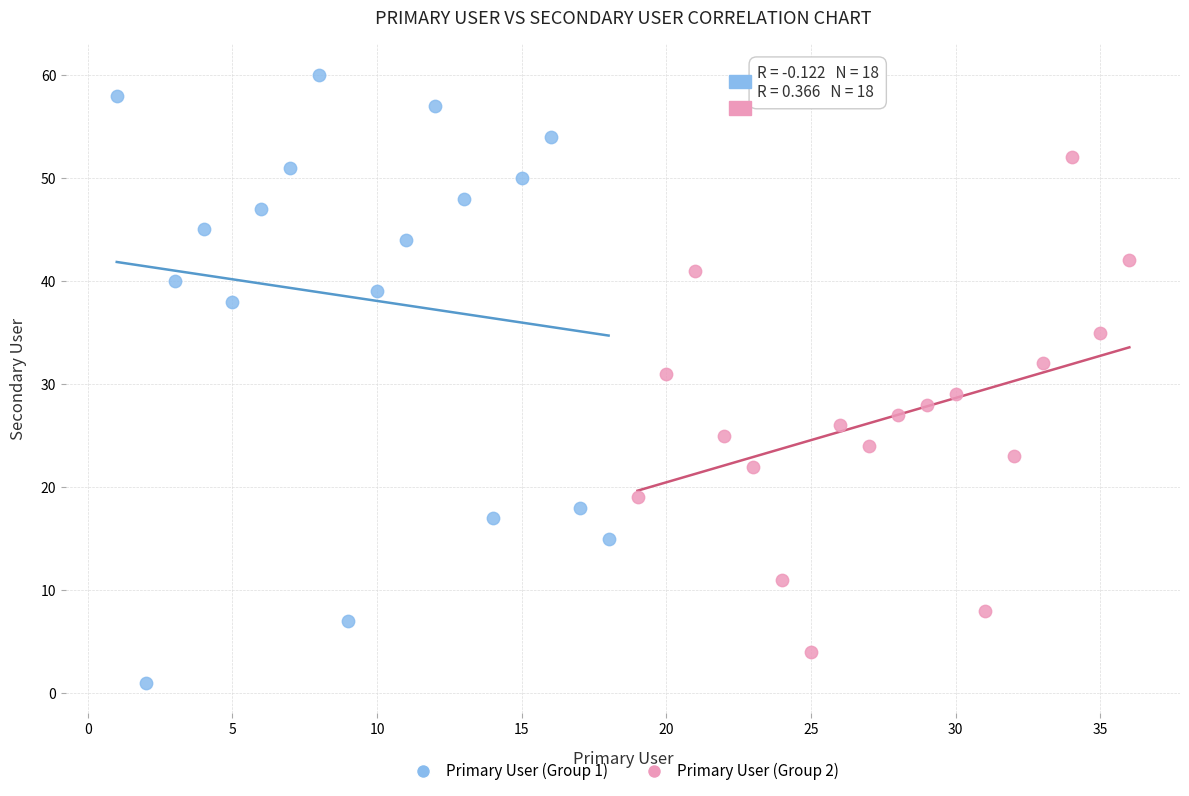

Which series reaches the maximum Y coordinate?

Primary User (Group 1)